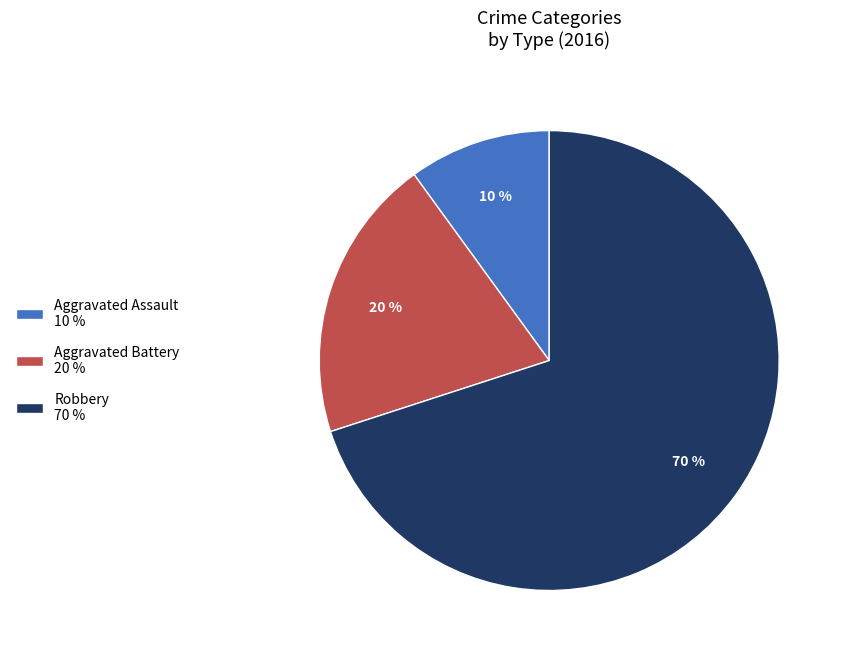

Which has a higher value, Aggravated Assault or Robbery?

Robbery